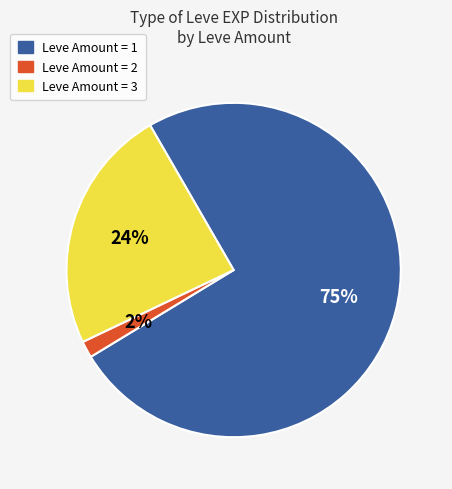

To the nearest percent, what is the average slice percentage?

33%